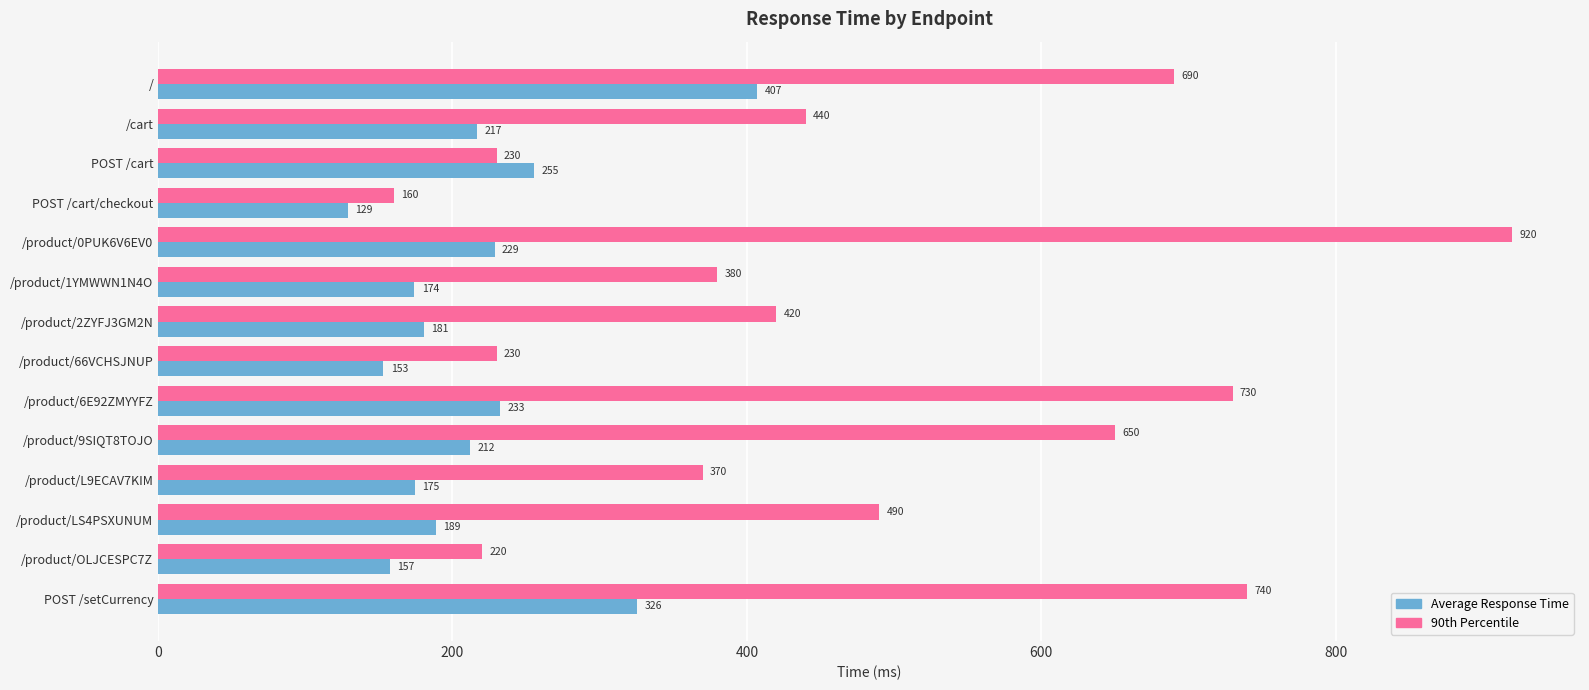

At which category is the sum across all series the highest?

/product/0PUK6V6EV0